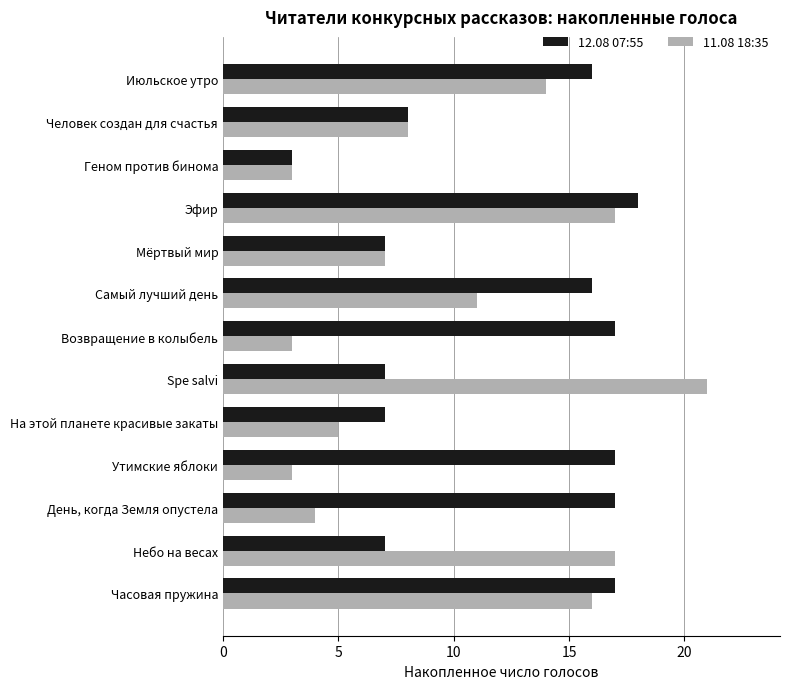

True or false: 11.08 18:35 has a value of 1 at Возвращение в колыбель.

False